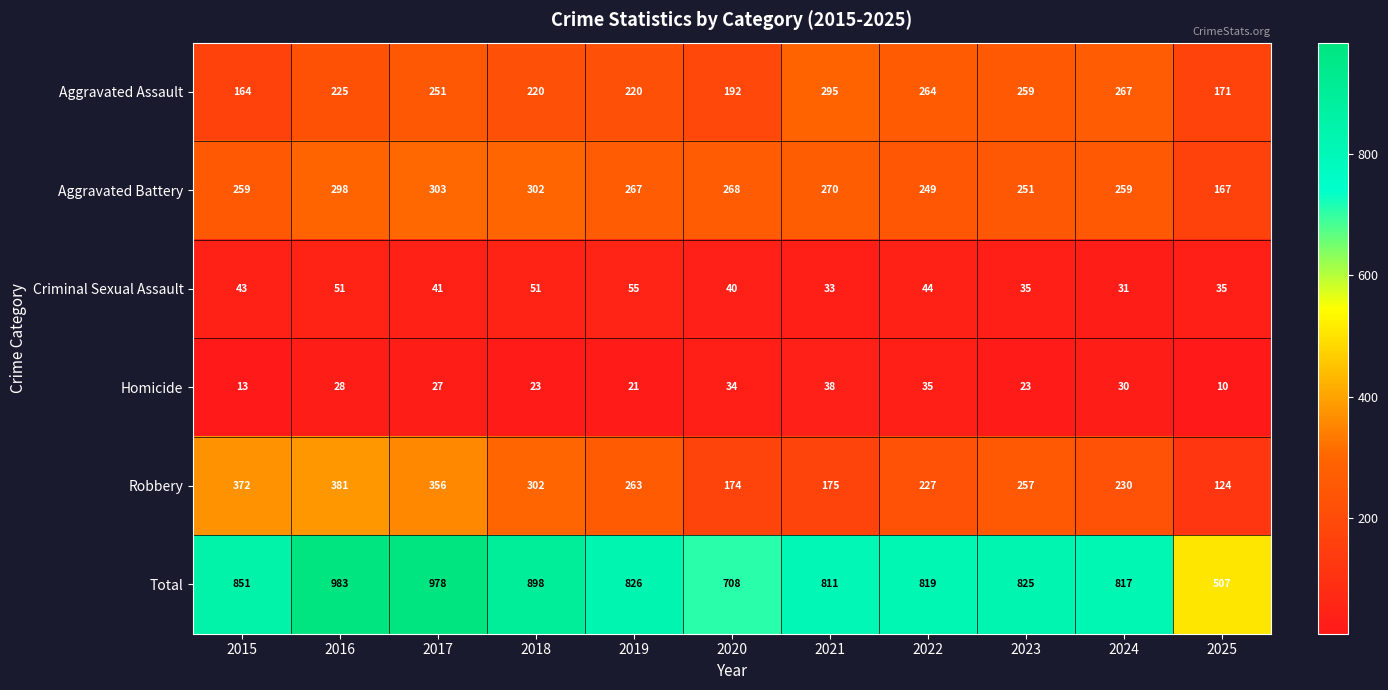

How many distinct data groups are displayed?

6